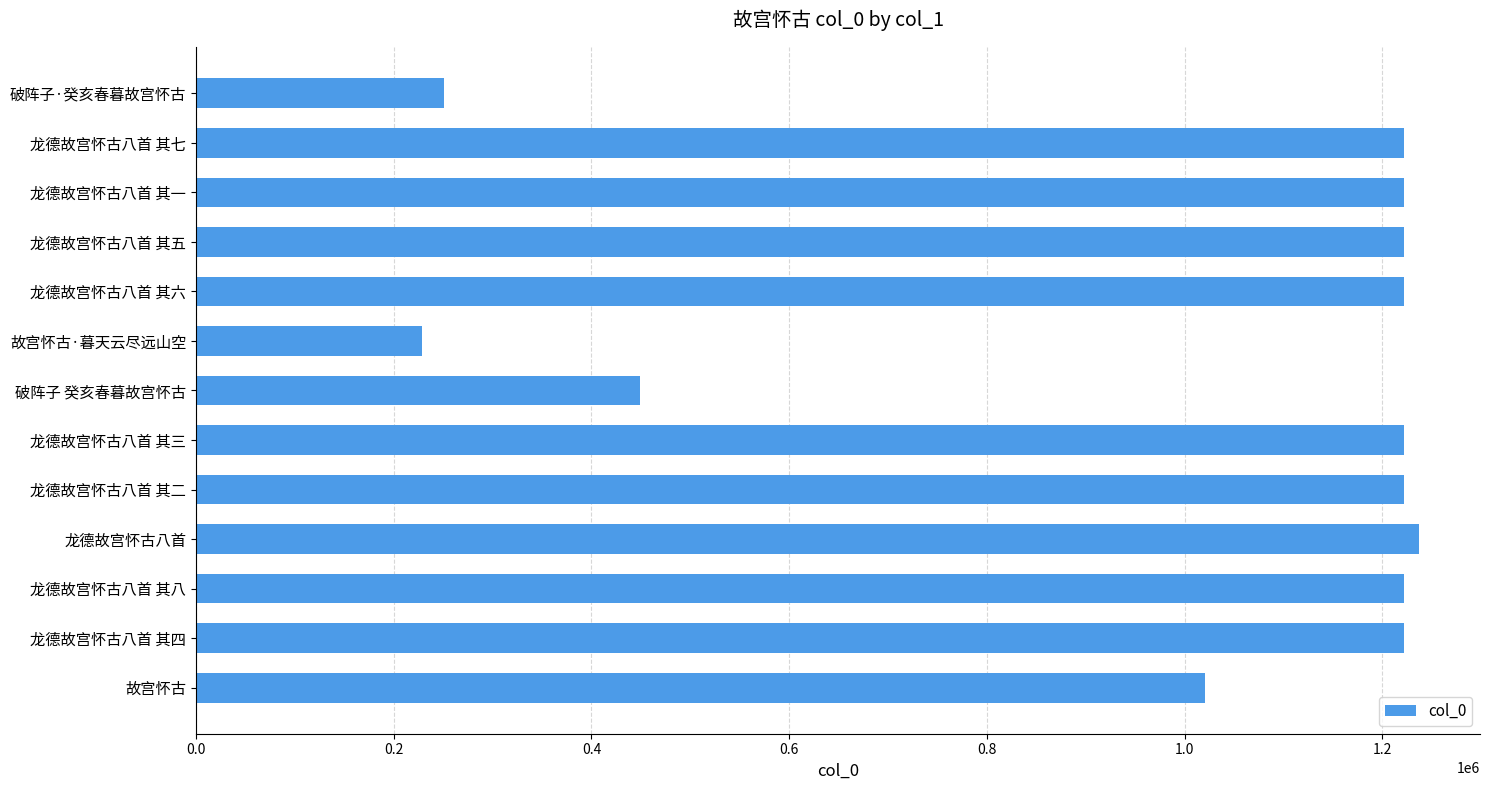

What is the approximate value at 龙德故宫怀古八首 其六, to the nearest 10?

1222240